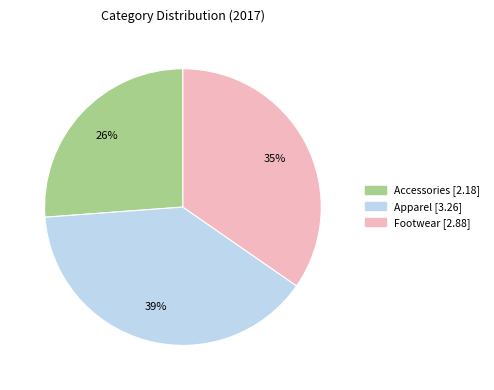

Does Apparel account for over 50% of the chart?

No